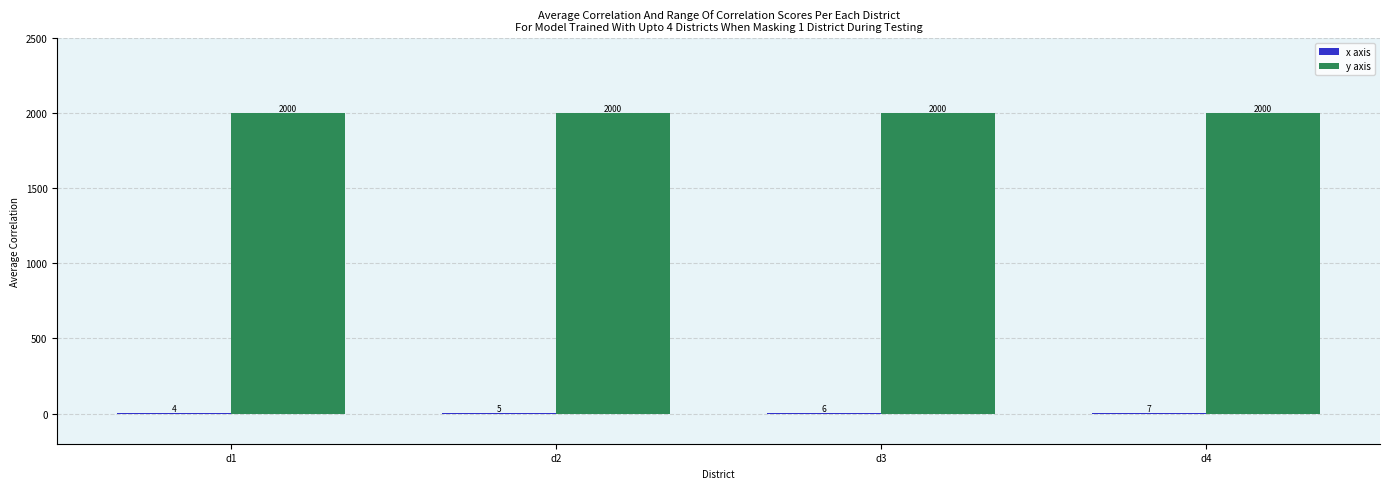

How many data points does each series have?

4